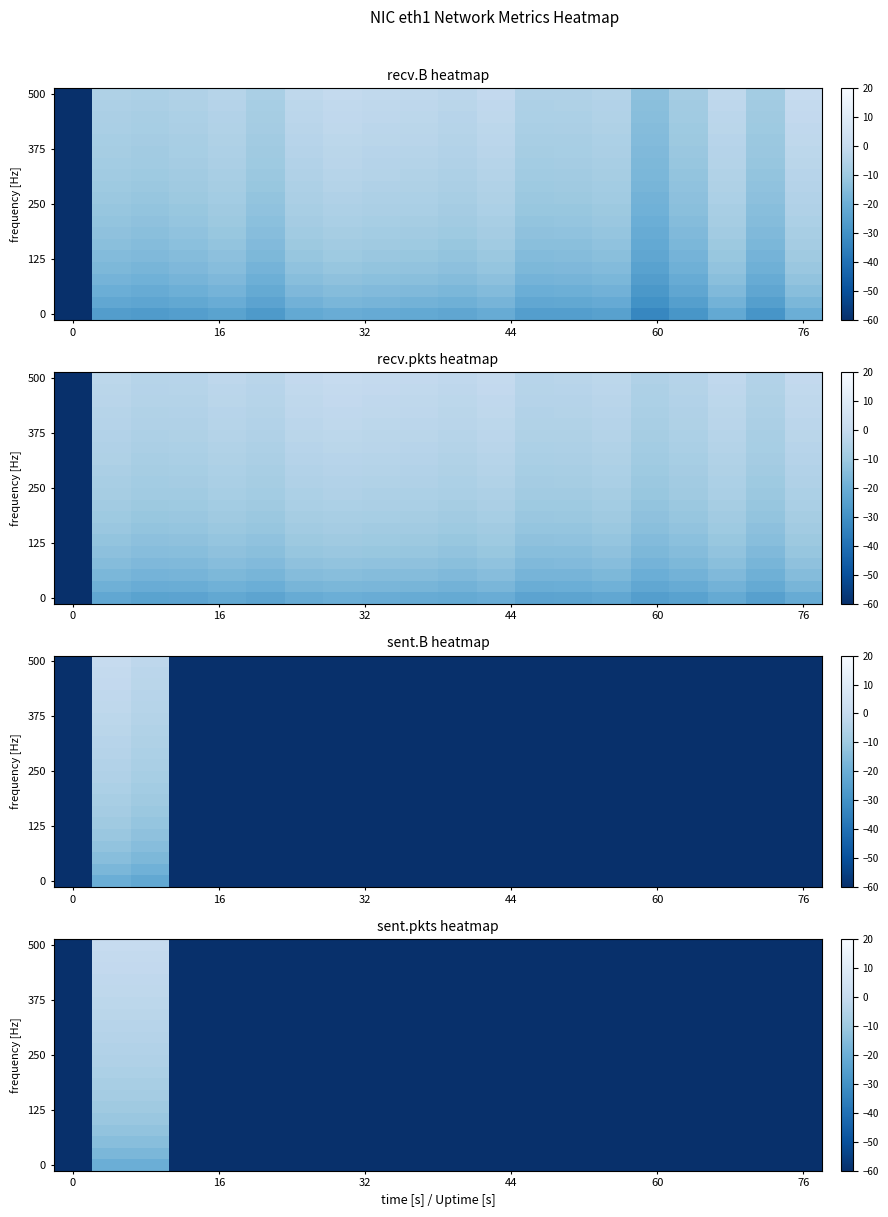

What is the total value across all series at 7?

-1600.0